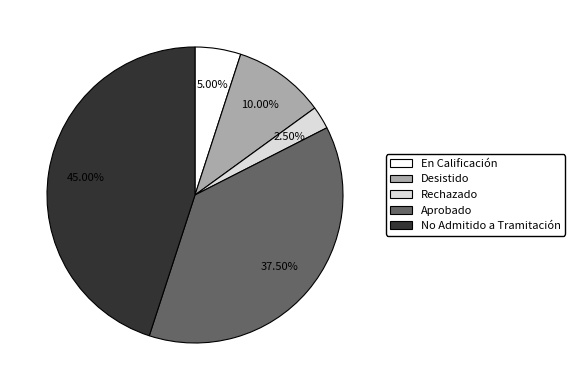

Rank the categories by value from lowest to highest.

Rechazado, En Calificación, Desistido, Aprobado, No Admitido a Tramitación